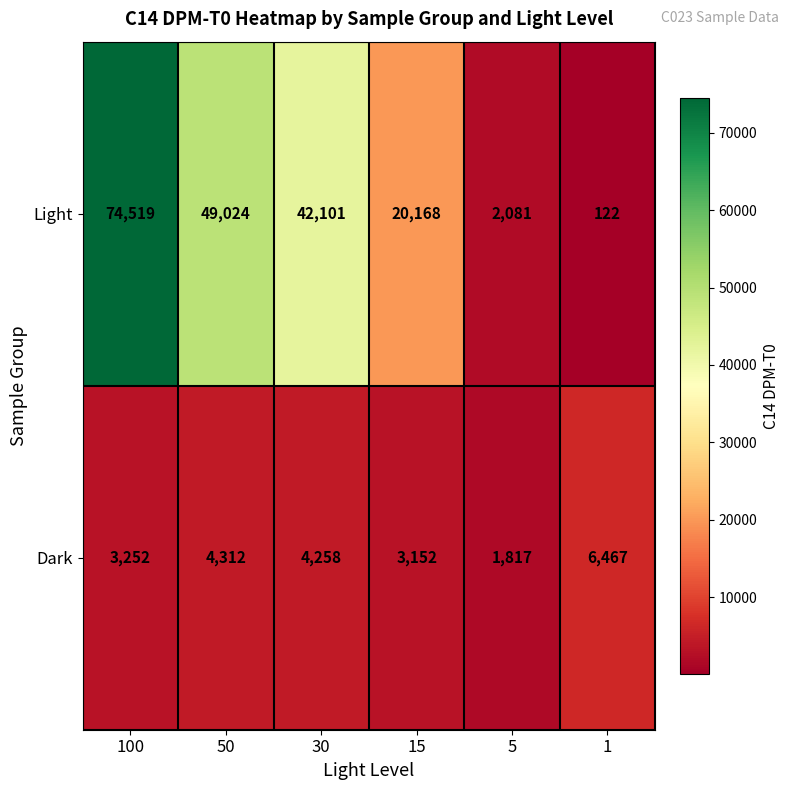

What is the difference between the maximum and minimum values in the Light series?

74397